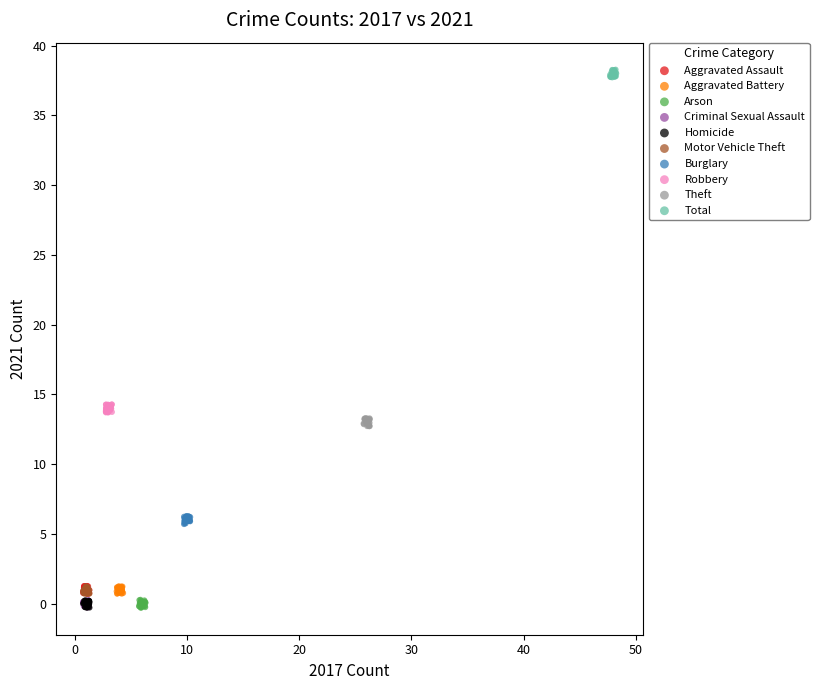

Which series reaches the maximum Y coordinate?

Total